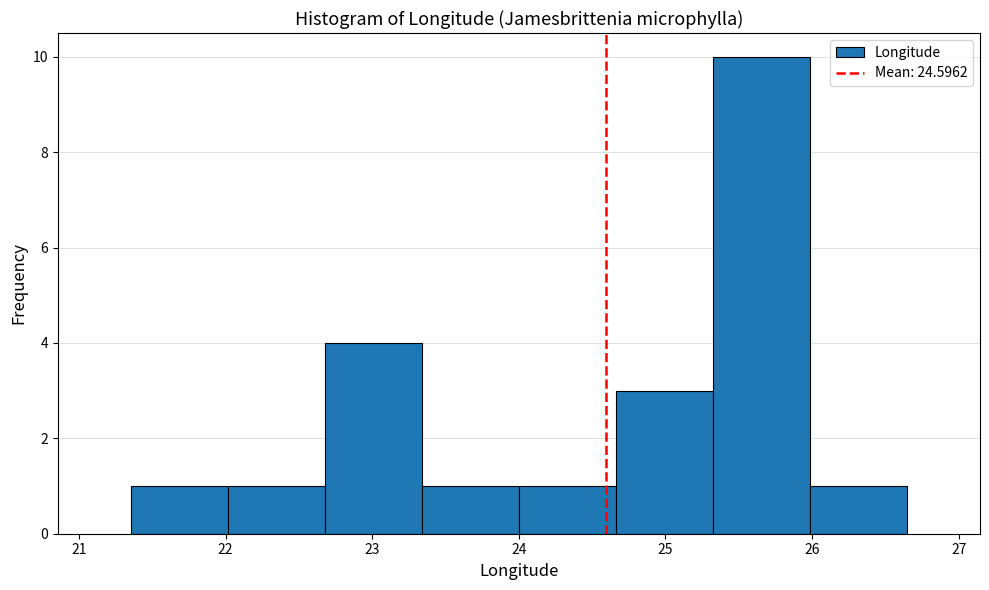

Reading left to right, list every bar in this chart as the range it spans on the x-axis followed by its height. Neither the bar edges nor the heights are printed on the chart, so give them approximately, as read against the axes.

21.4 to 22.0: 1
22.0 to 22.7: 1
22.7 to 23.3: 4
23.3 to 24.0: 1
24.0 to 24.7: 1
24.7 to 25.3: 3
25.3 to 26.0: 10
26.0 to 26.6: 1